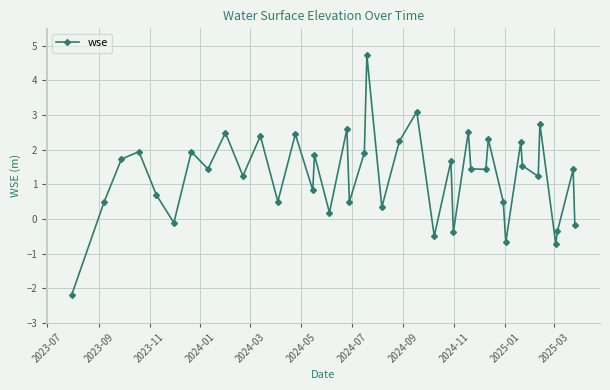

What is the value of the 39th point from the left?

1.4